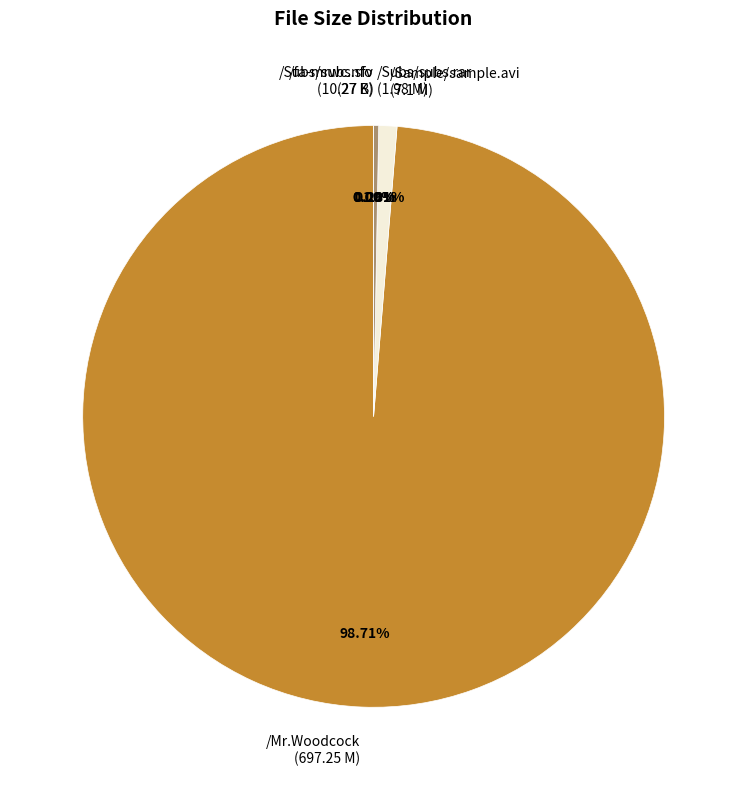

Is there any slice that represents more than half of the pie?

Yes